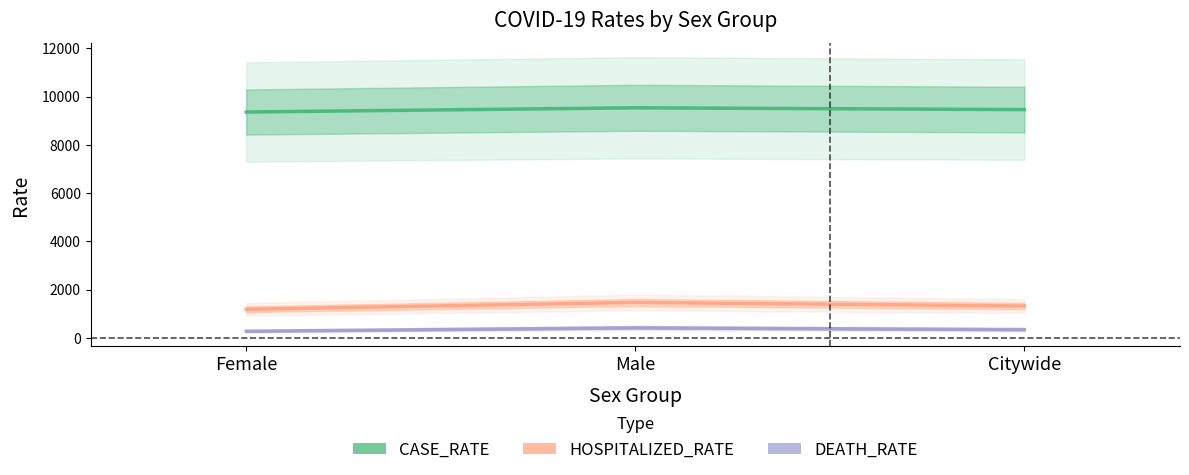

Where is DEATH_RATE nearest to the value 343?

Citywide